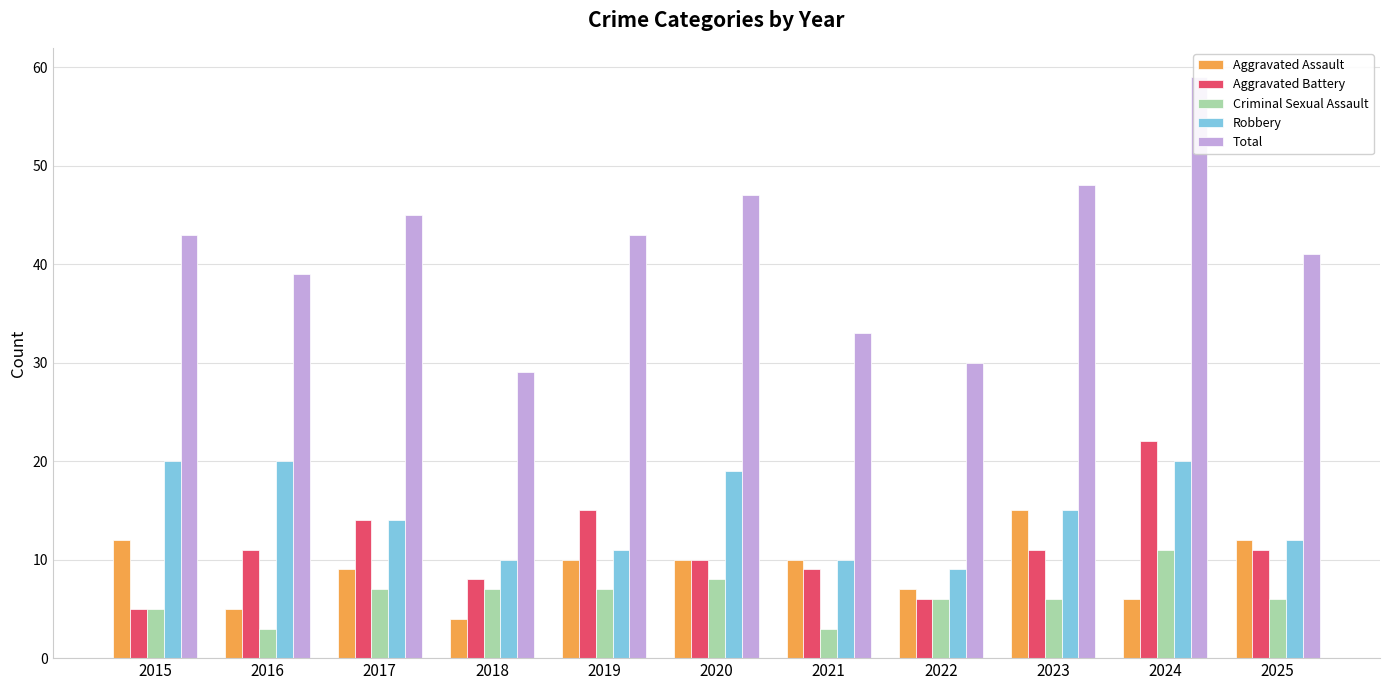

At which label does Aggravated Battery reach its peak?

2024